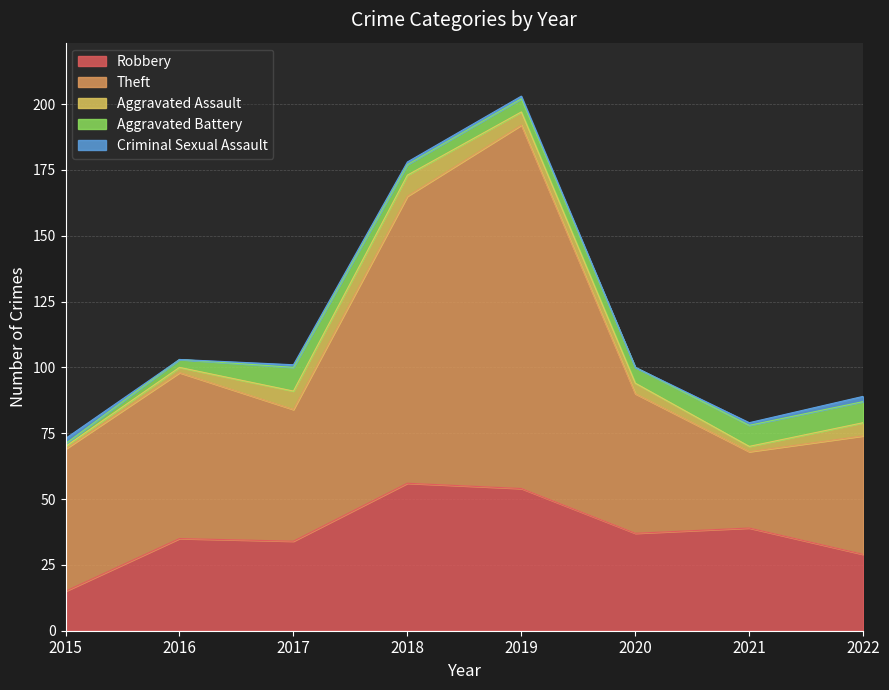

At which category is the sum across all series the highest?

2019